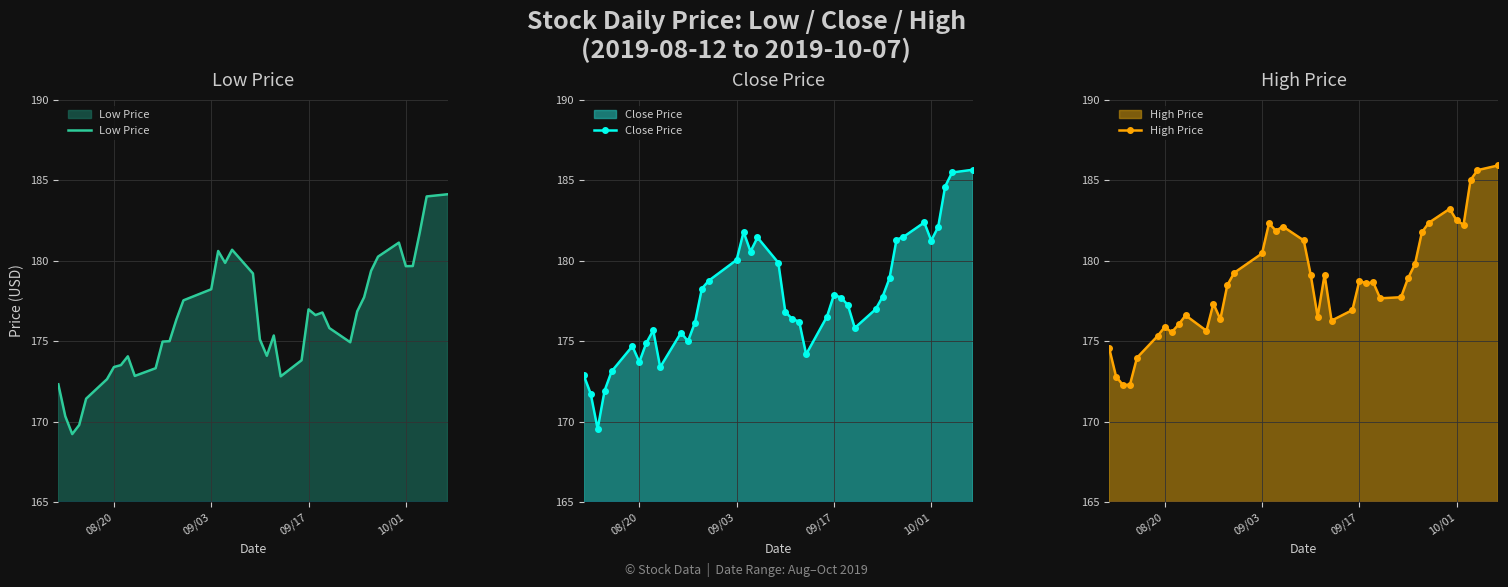

True or false: Low Price and High Price intersect in this chart.

False